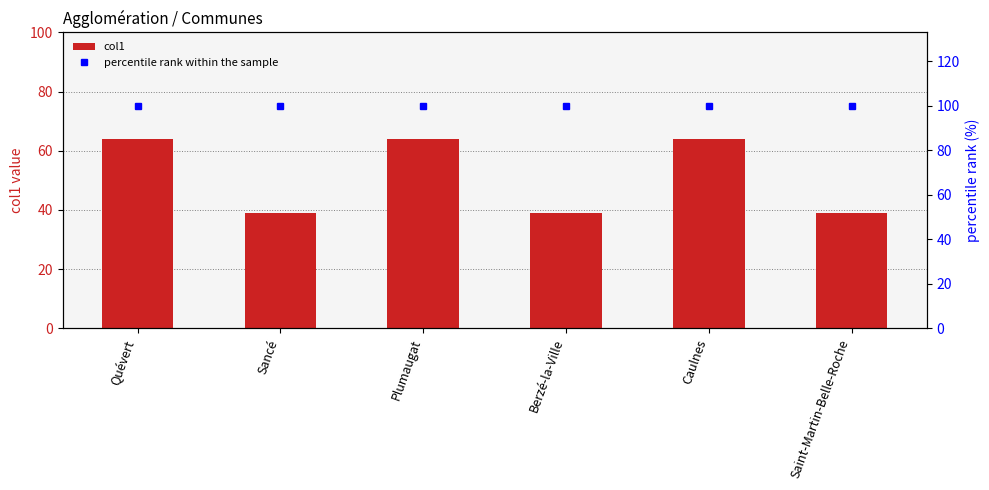

At which category is the sum across all series the highest?

Quévert